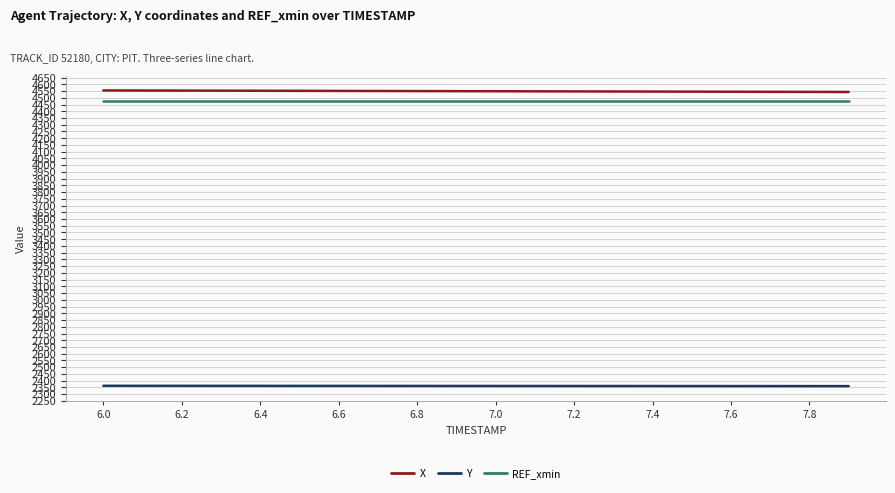

True or false: Y and X intersect in this chart.

False